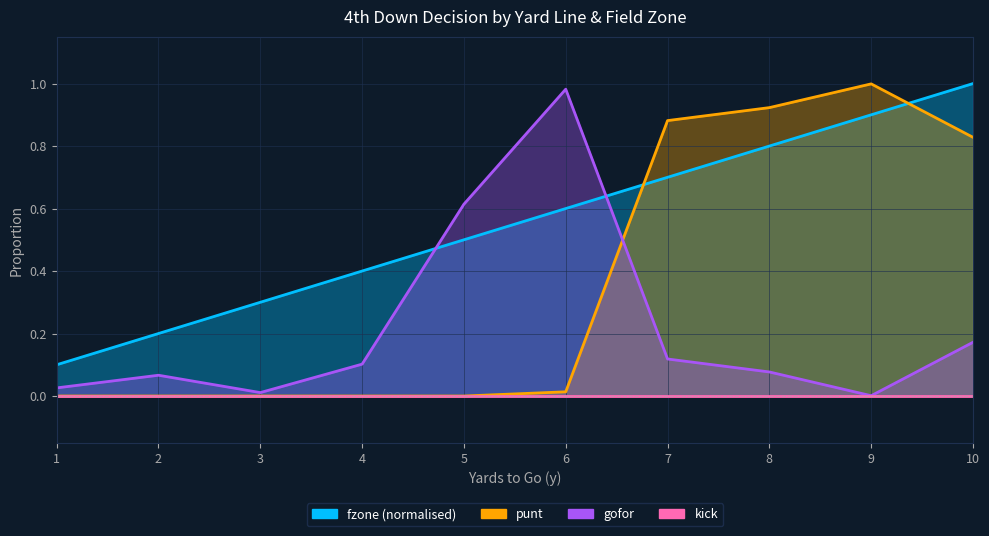

What value does the fzone series have at 6?

0.6